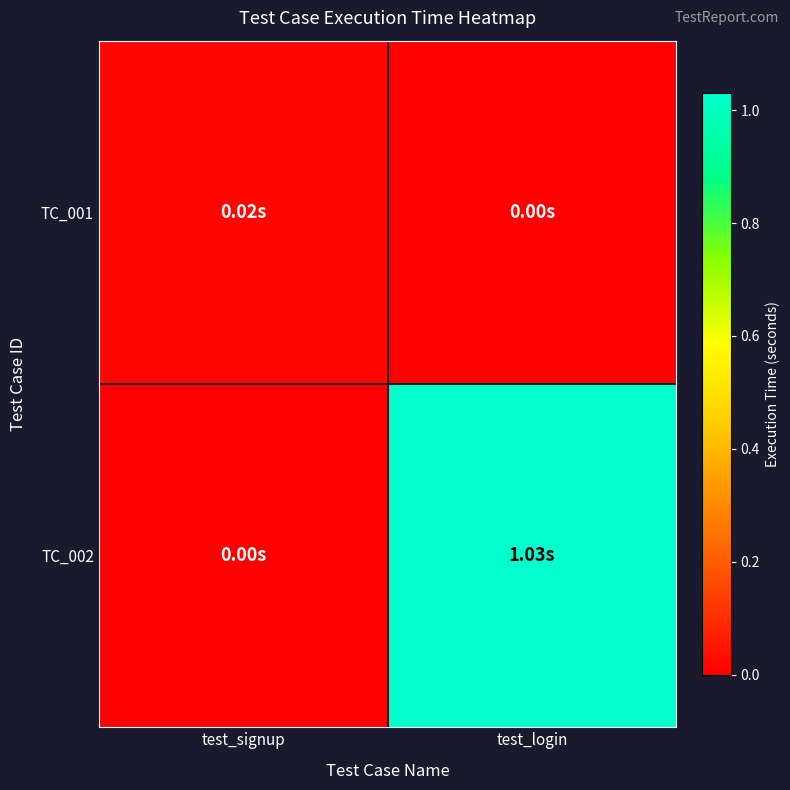

Which has a higher value, test_login or test_signup?

test_signup